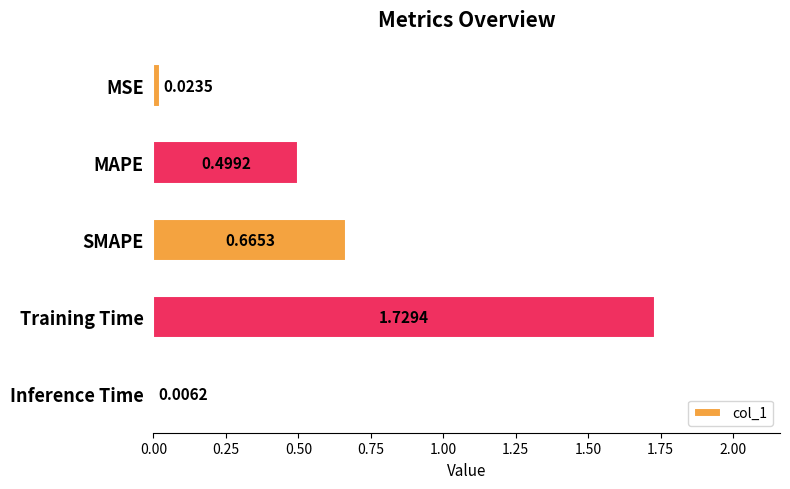

At which label is the value closest to 0?

Inference Time